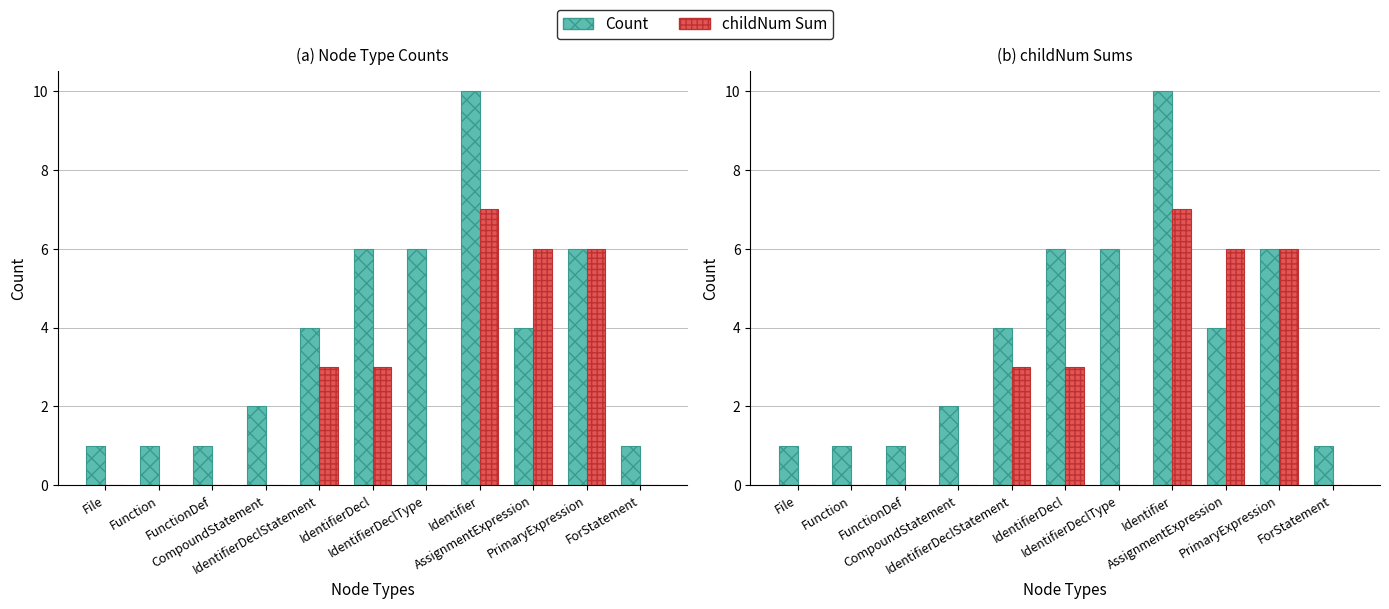

The value of childNum Sum at IdentifierDeclStatement is 5. True or false?

False